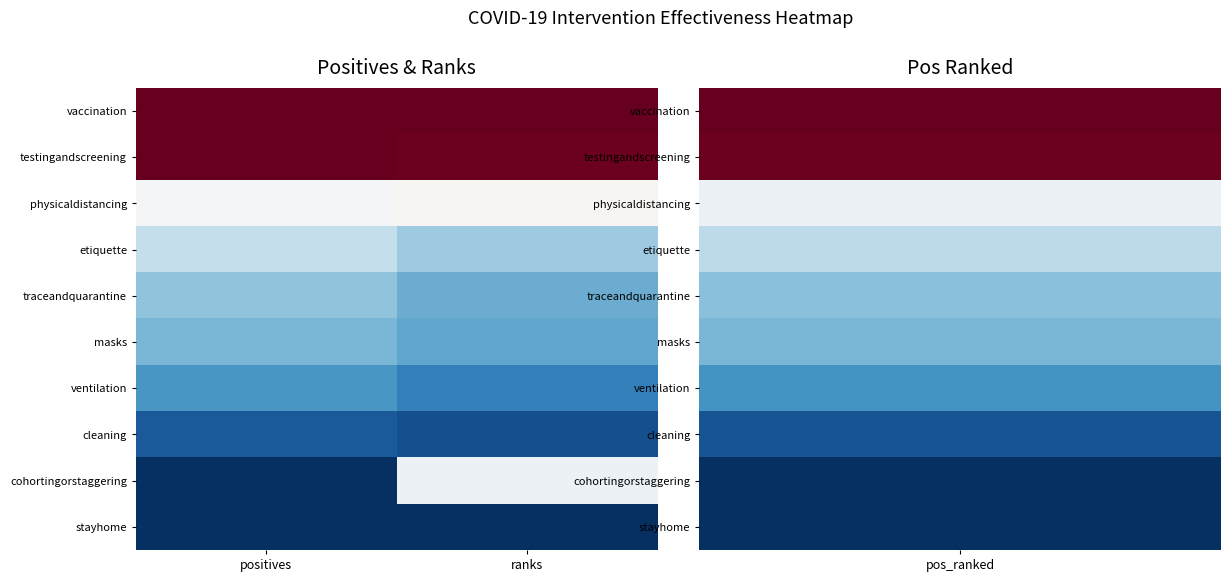

Reading left to right, what are all the values shown in this chart?

vaccination: positives=100	ranks=100
testingandscreening: positives=100	ranks=99
physicaldistancing: positives=49	ranks=51
etiquette: positives=38	ranks=32
traceandquarantine: positives=30	ranks=25
masks: positives=27	ranks=24
ventilation: positives=21	ranks=16
cleaning: positives=8	ranks=6
cohortingorstaggering: positives=0	ranks=47
stayhome: positives=0	ranks=0